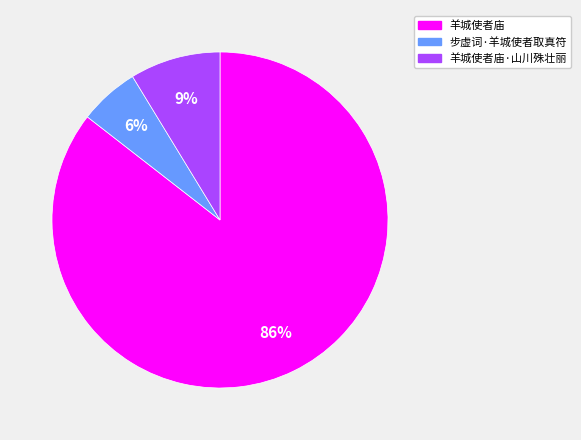

To the nearest percent, what is the average slice percentage?

33%